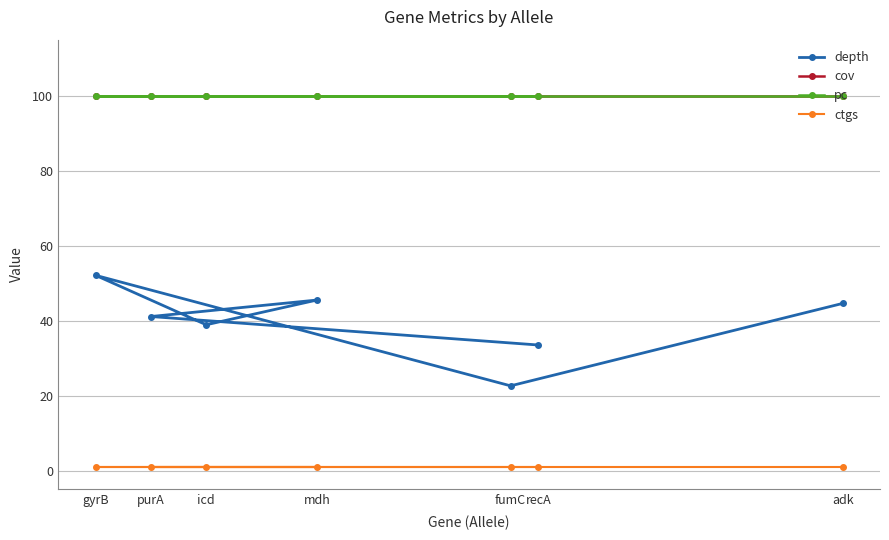

What is the average value of the pc series?

100.0